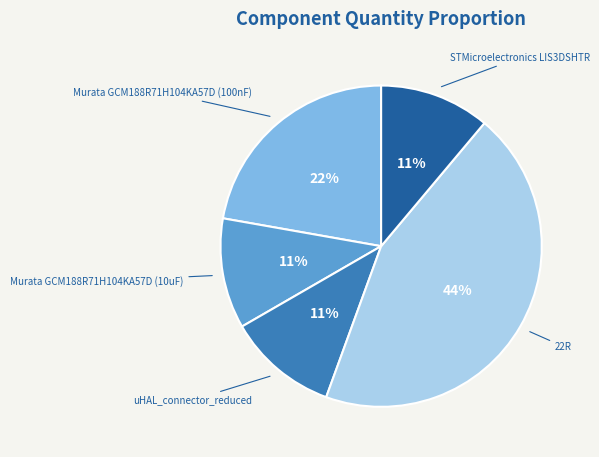

Which category has the biggest portion of the pie?

22R